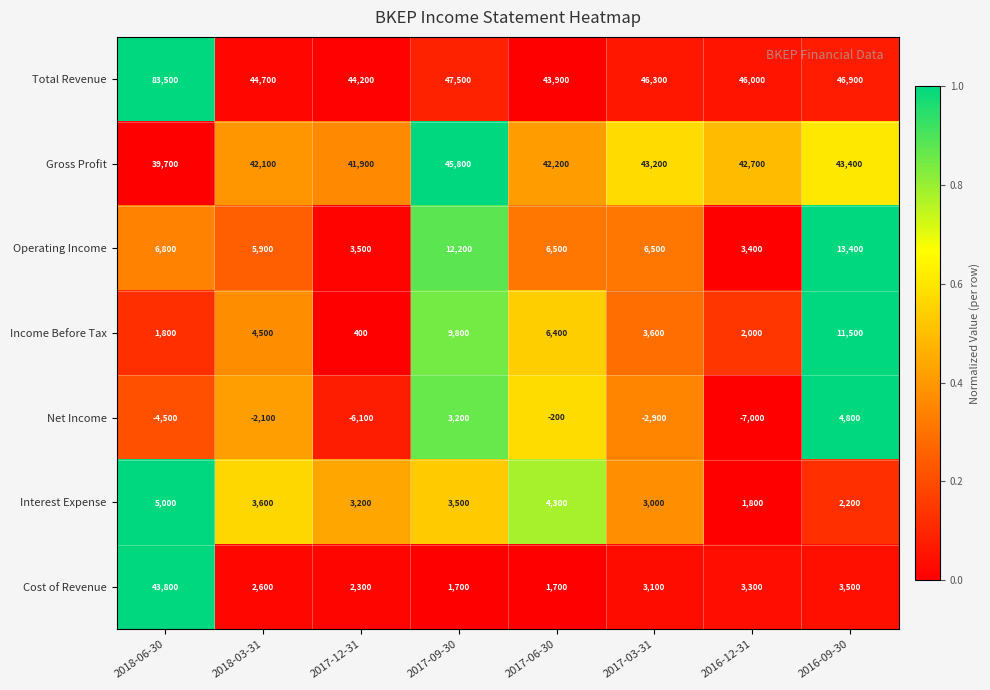

At which label is Income Before Tax closest to 5950?

2017-06-30